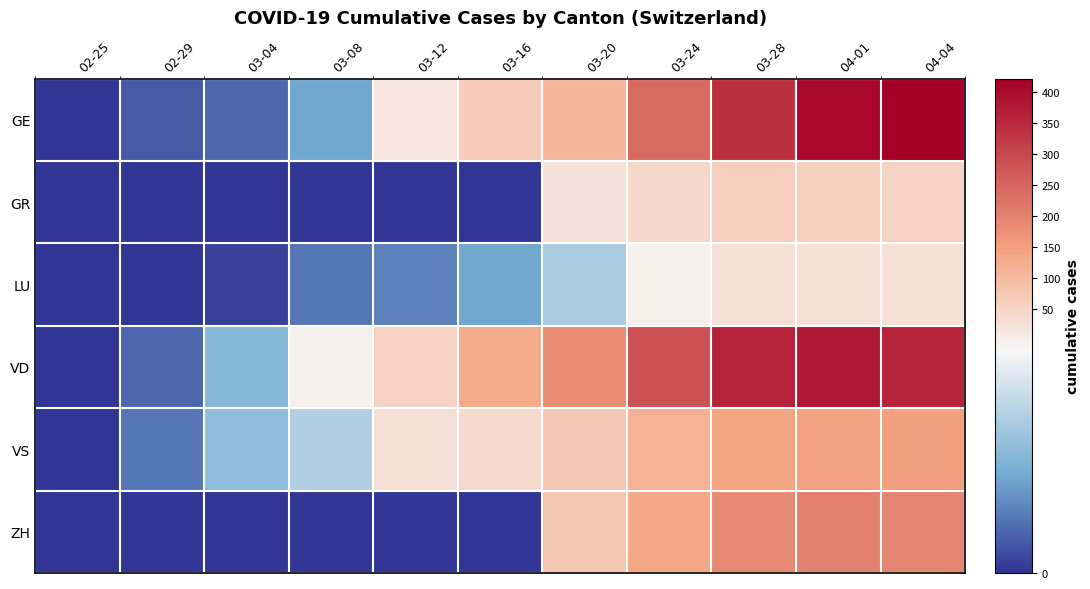

Which has a higher value, 02-25 or 04-01?

04-01